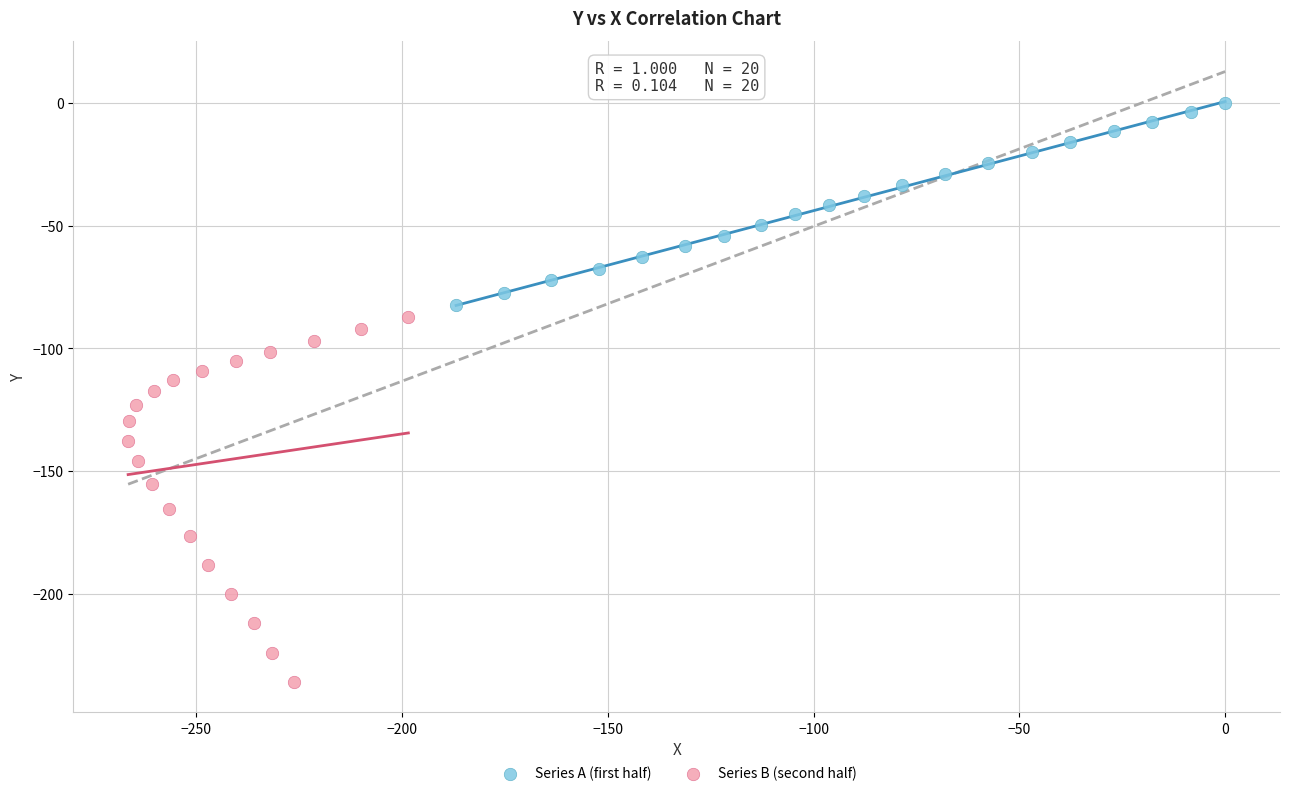

Which series contains the lowest Y value?

Series B (second half)